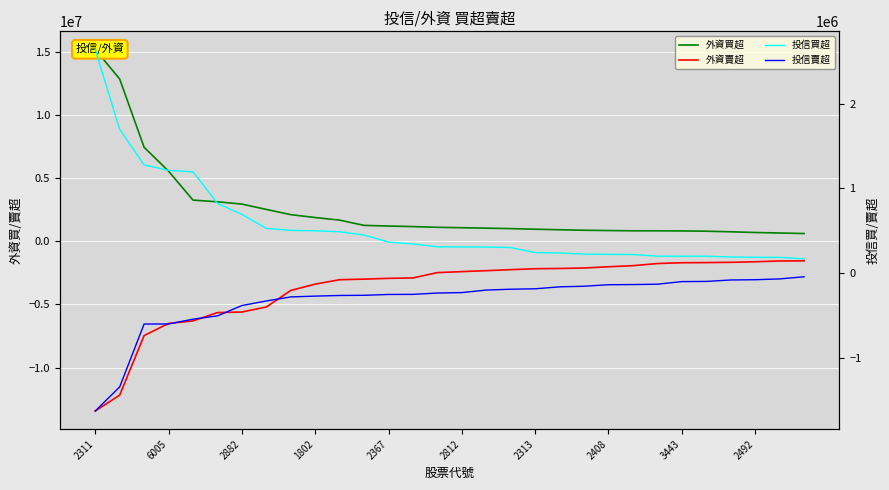

Where does the 投信買超 series first go above 311000?

2311